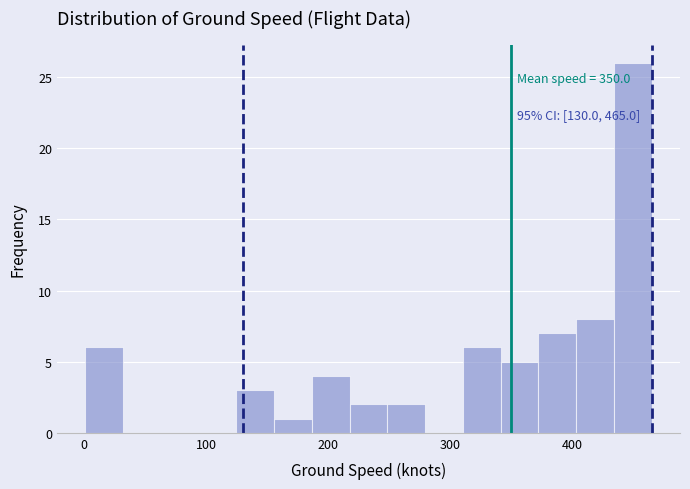

Around what value on the x-axis is the tallest bar? Give the approximate position of its centre, as read against the axis.

450